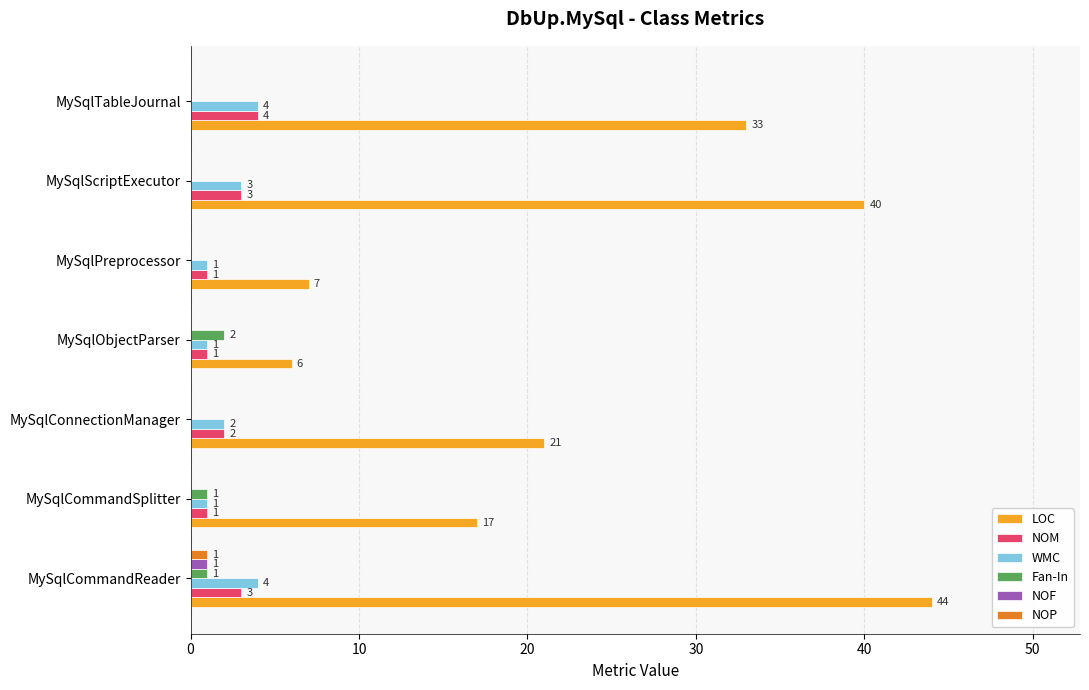

The NOF series shows 0 at MySqlConnectionManager. True or false?

True